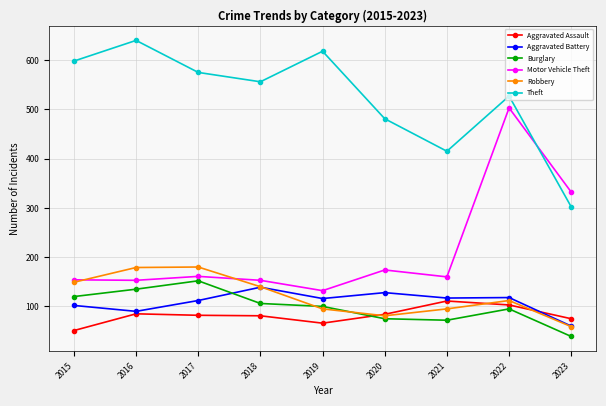

Rank the series by their maximum value, from highest to lowest.

Theft, Motor Vehicle Theft, Robbery, Burglary, Aggravated Battery, Aggravated Assault